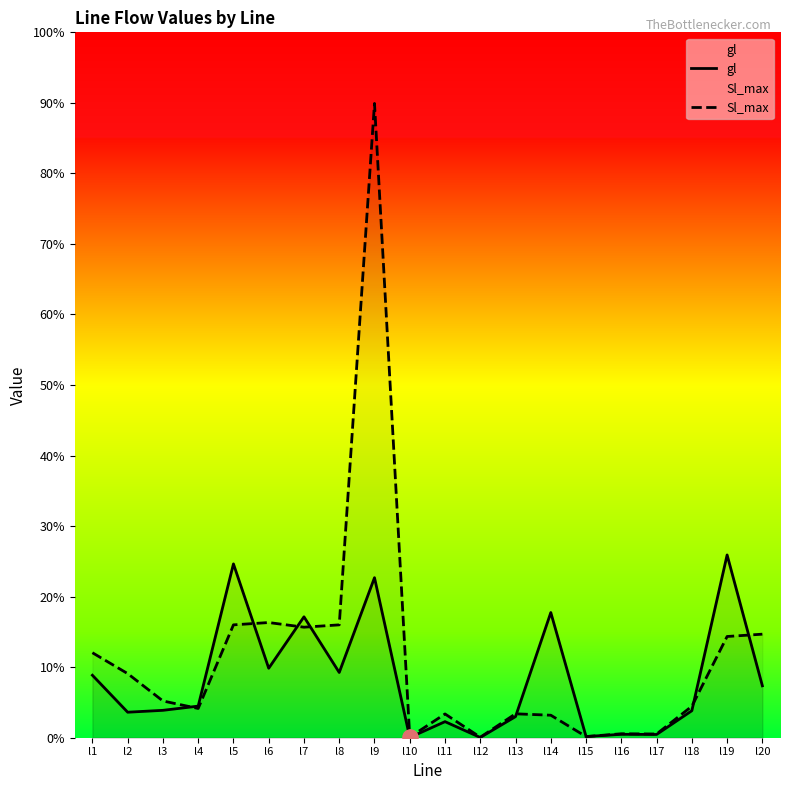

Which series has the largest total across all categories?

Sl_max